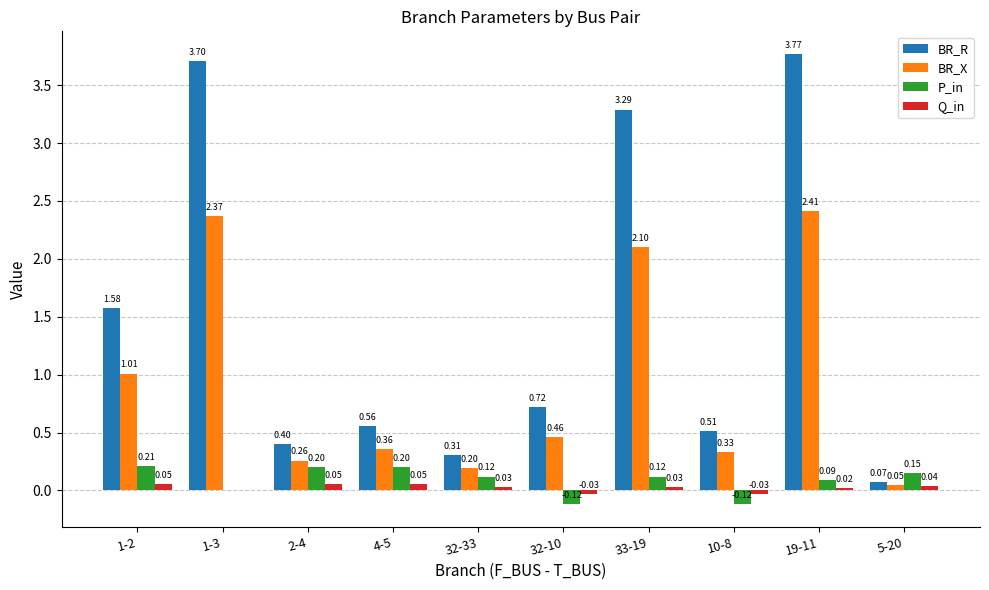

Between 1-2 and 19-11, which series saw the biggest shift?

BR_R